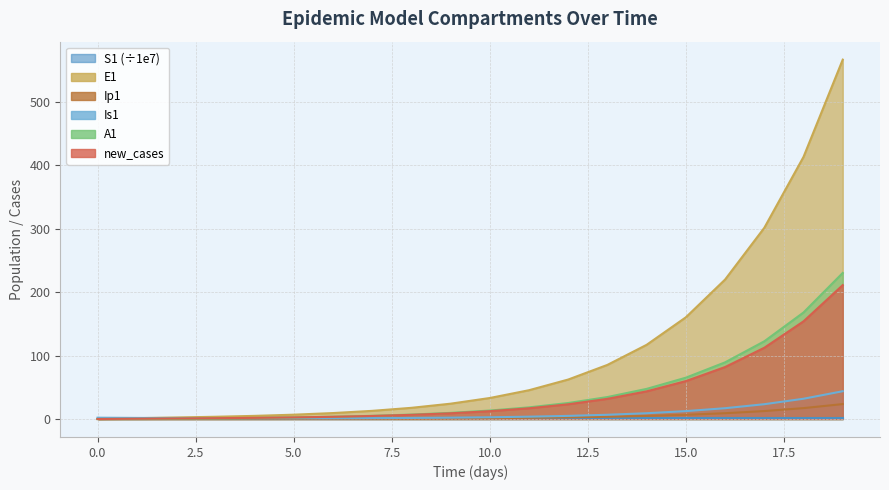

Between 2 and 12, which series saw the biggest shift?

E1